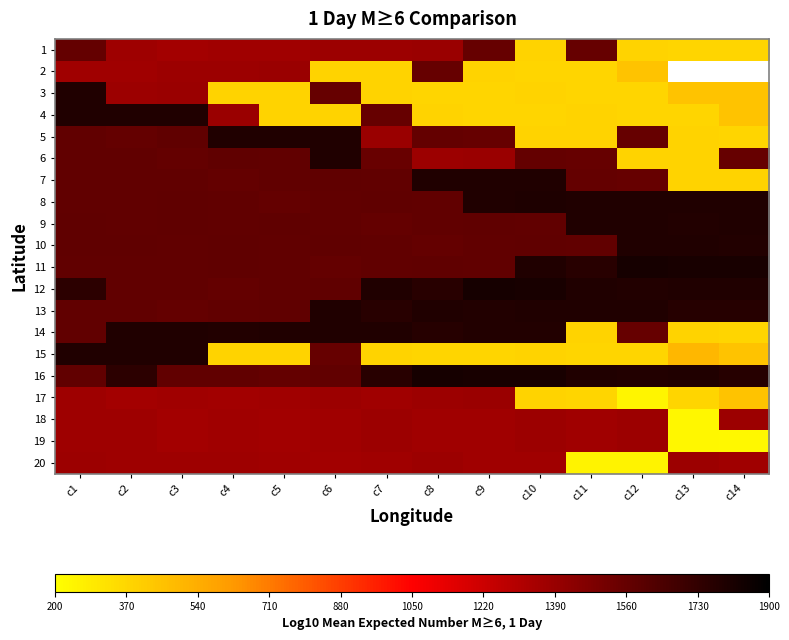

Where does the 5 series first go above 1565?

c1